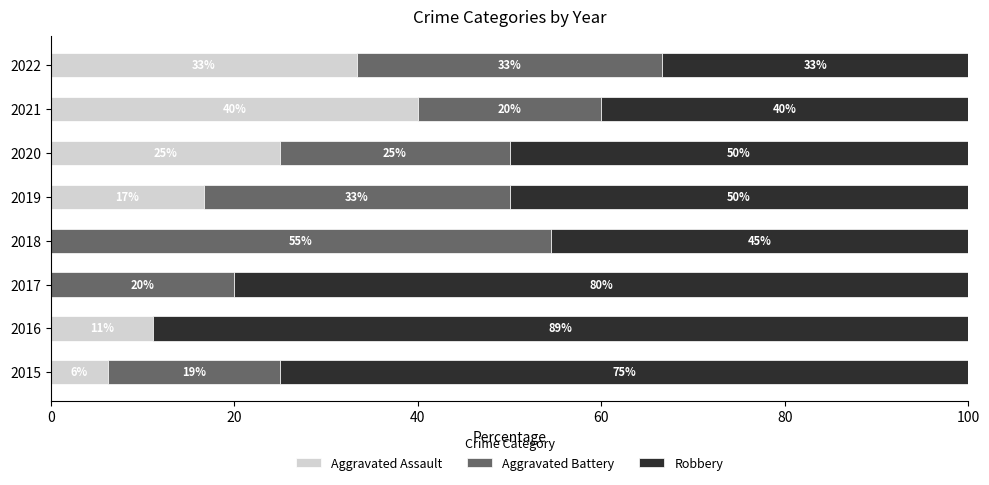

What value does the Aggravated Assault series have at 2022?

33.3